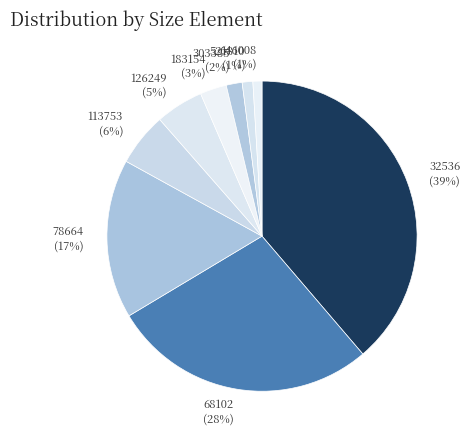

Which slice is the largest?

32536